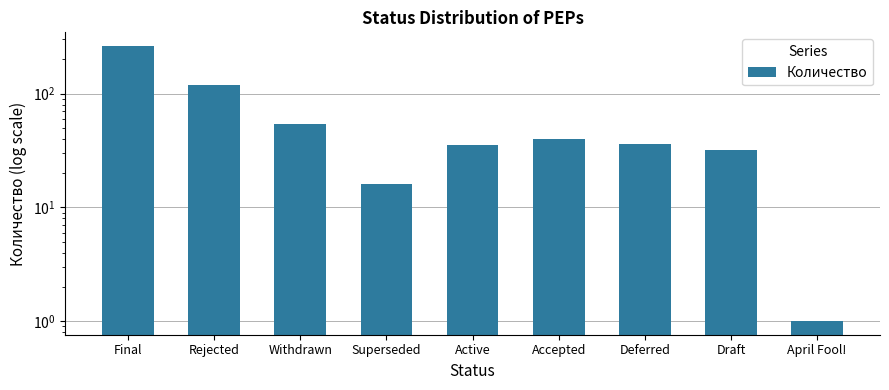

What is the difference between the maximum and minimum values?

261